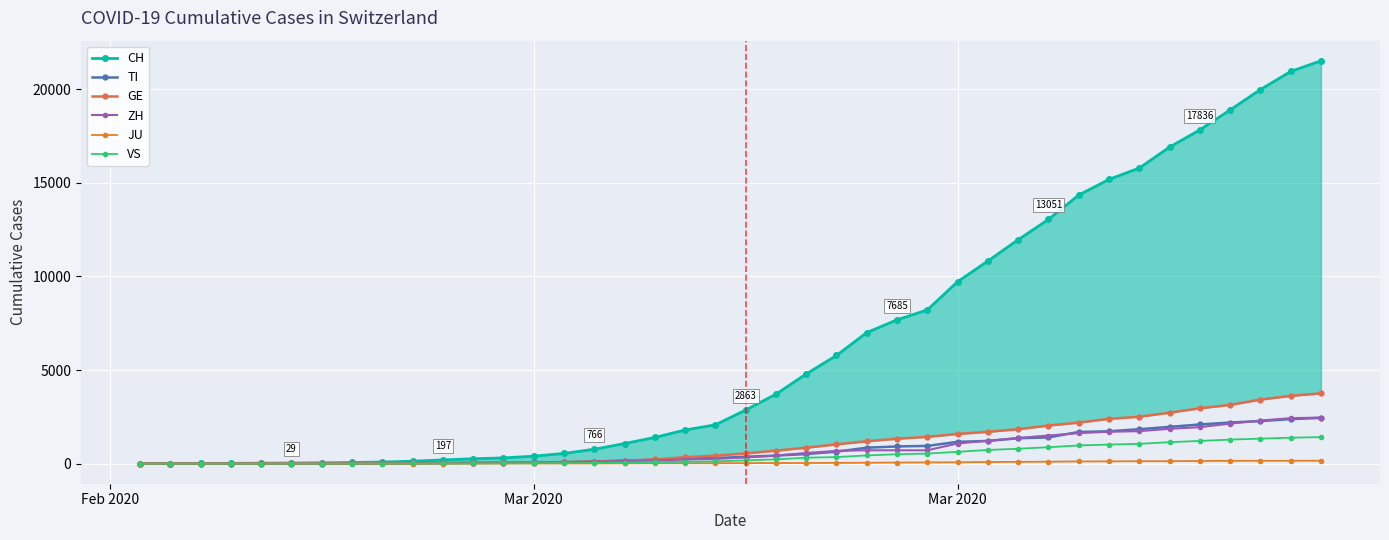

How many positive values does the VS series have?

37